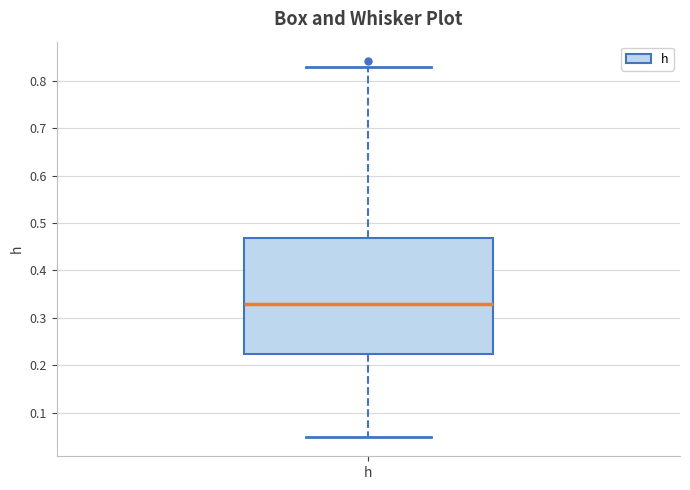

Where is the lower edge of the box for h on the y-axis? The values are not printed on the chart, so give them approximately, as read against the axis.

0.22